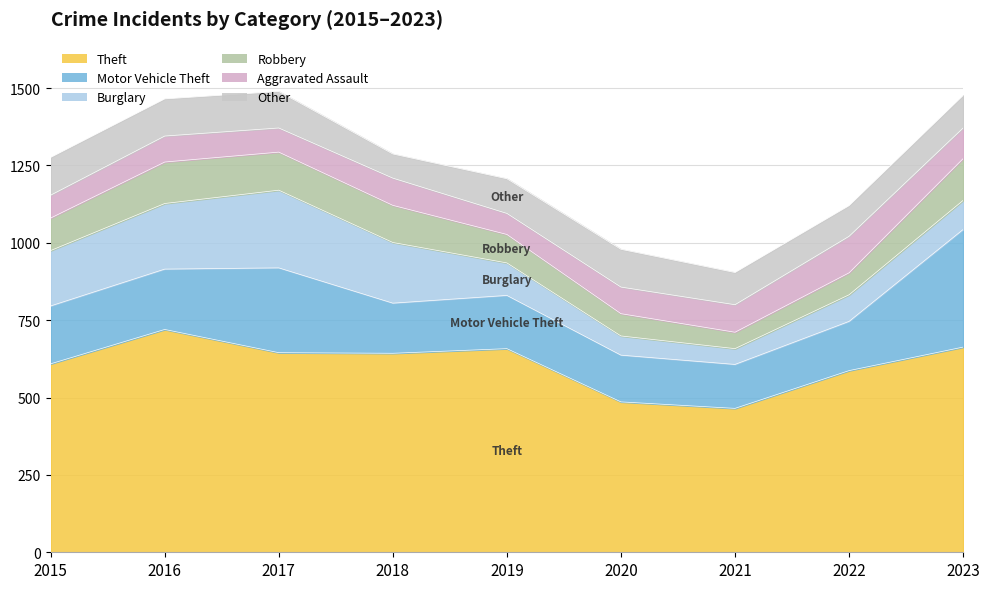

At which category is the sum across all series the highest?

2017